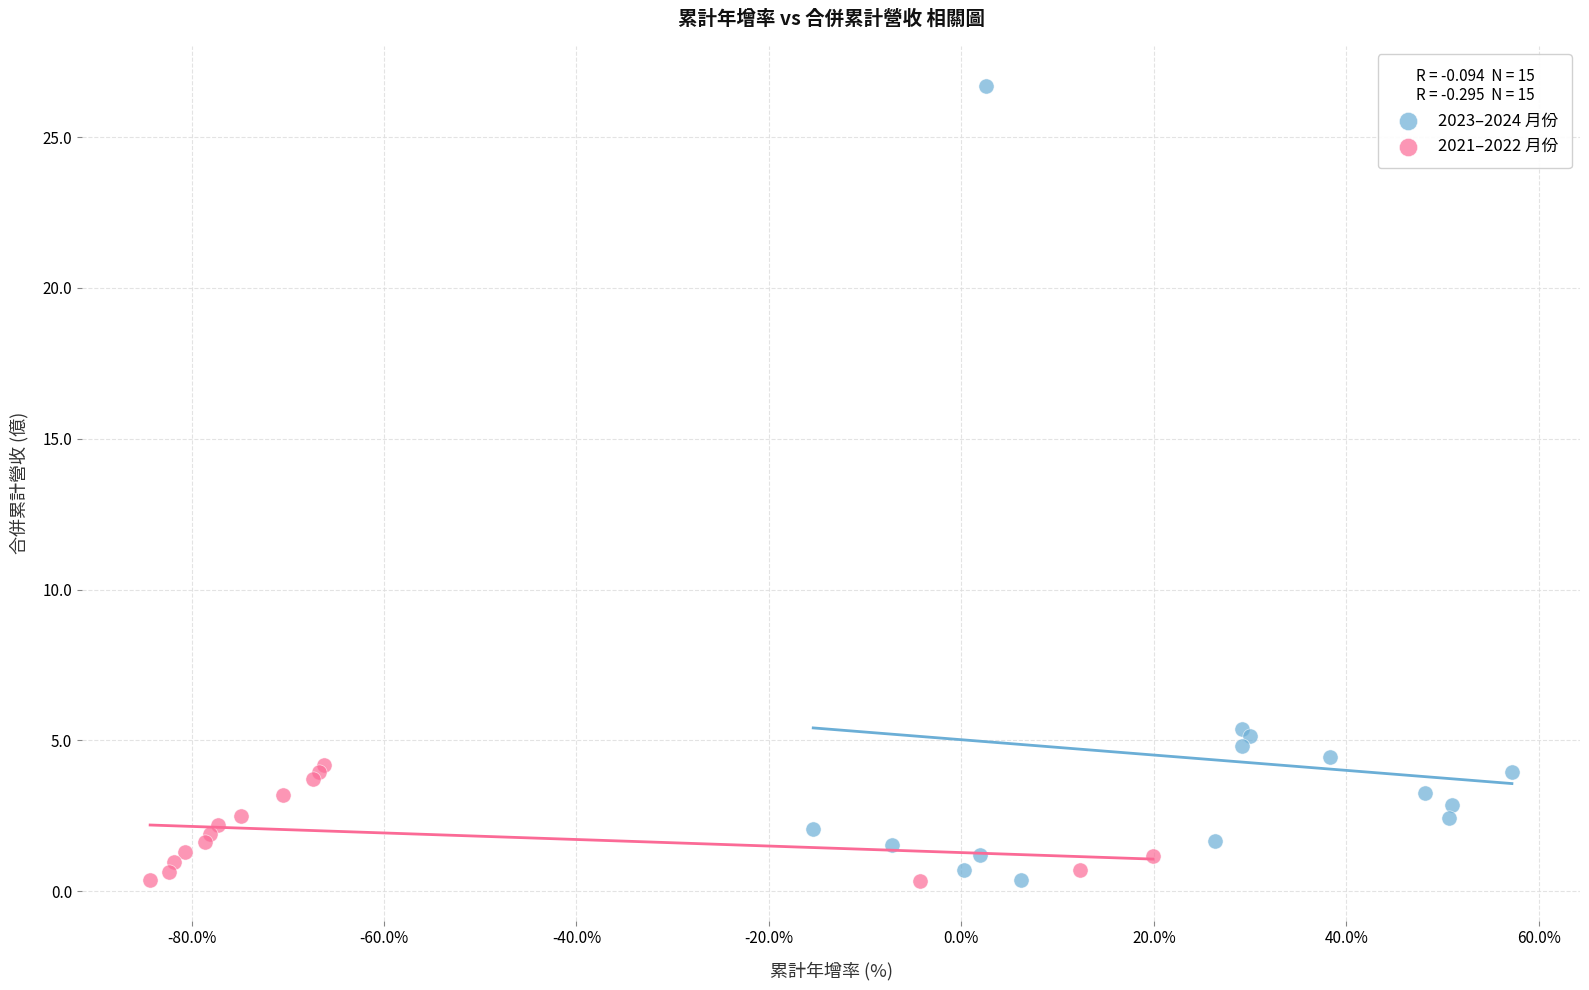

Which series has the largest Y range (max minus min)?

2023–2024 月份